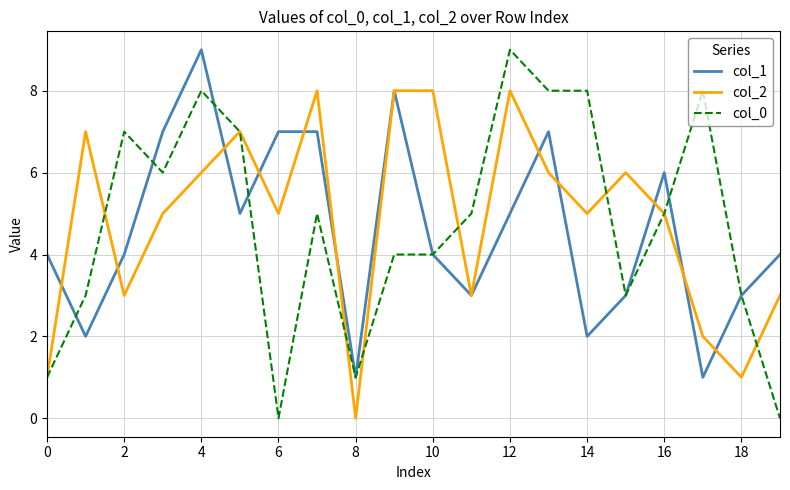

Which series has the largest range (max minus min)?

col_0